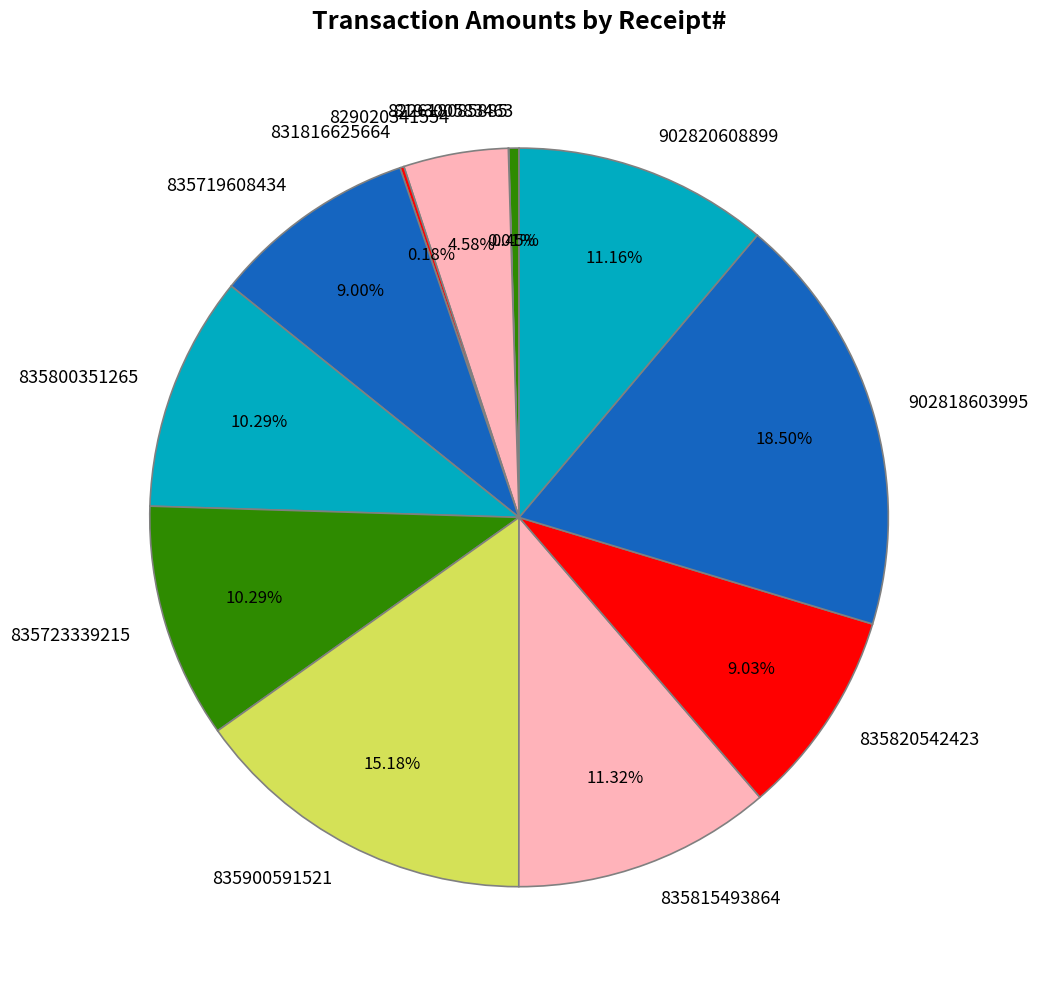

What percentage is the 902820608899 slice, to the nearest percent?

11%